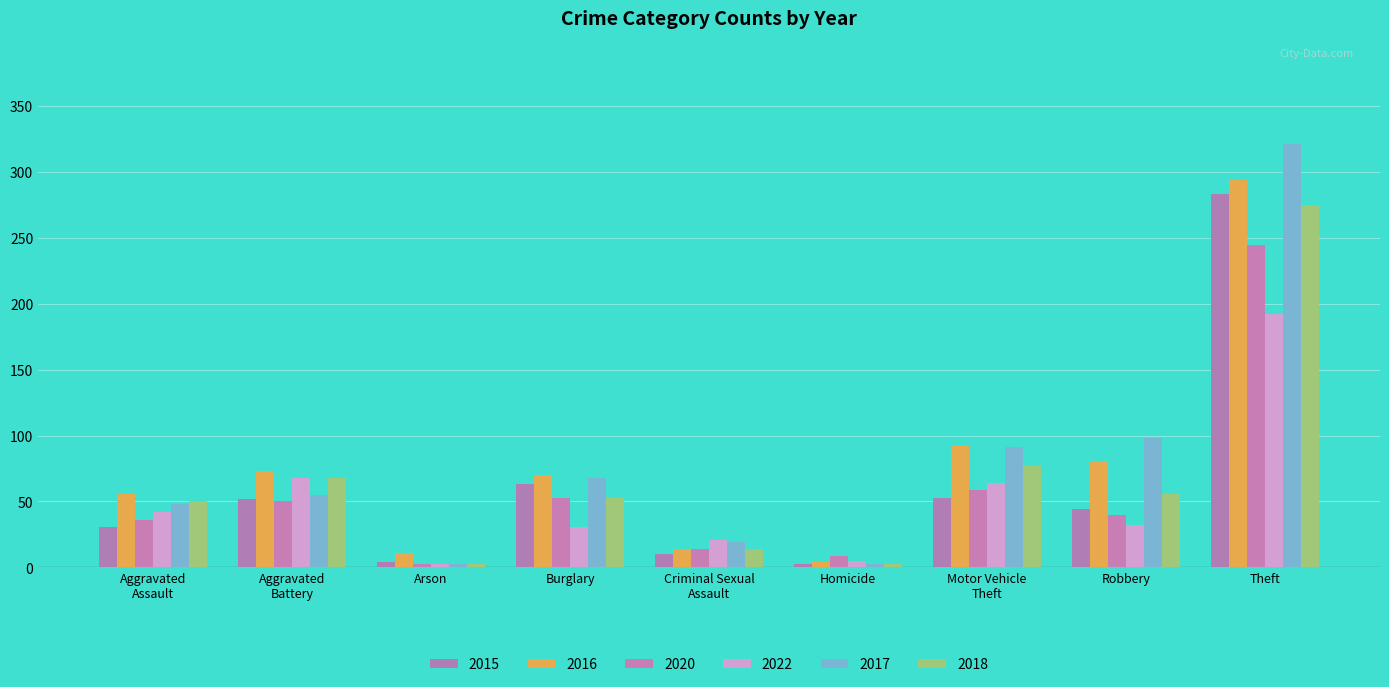

The 2020 series shows 22 at Robbery. True or false?

False